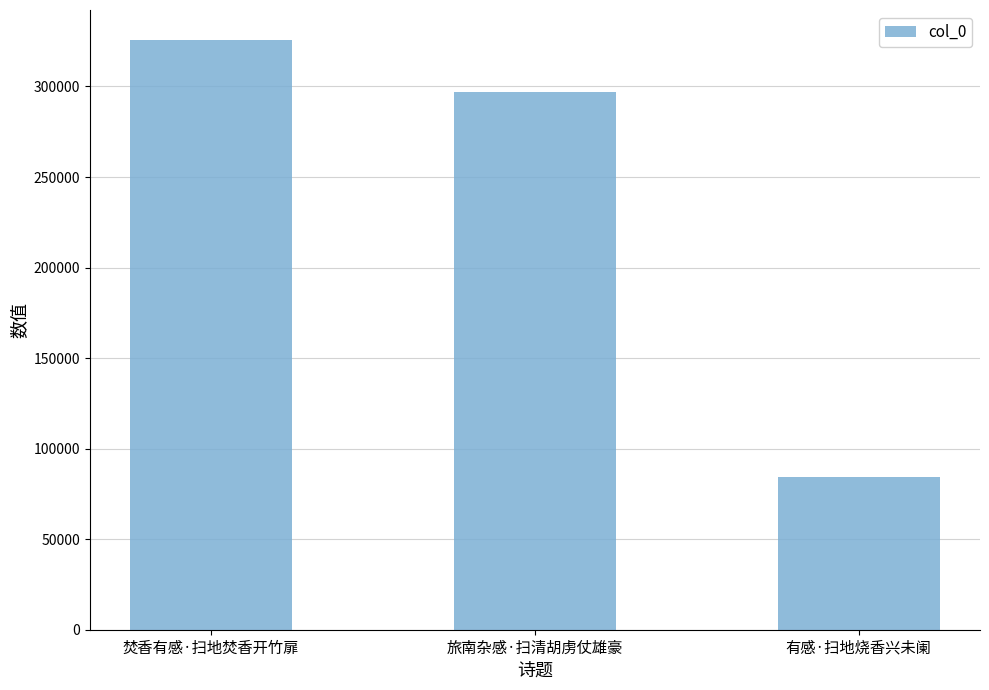

Is it true that the value at 有感·扫地烧香兴未阑 is 110268?

False